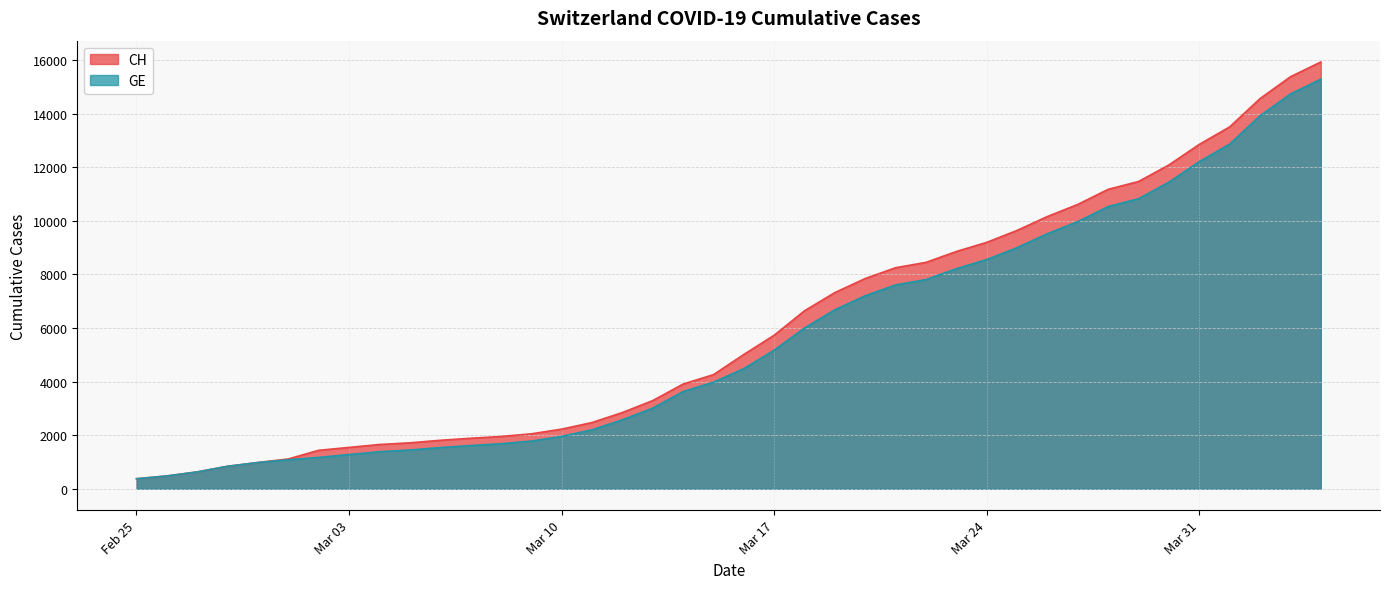

The value of GE at 2020-03-09 is 2731. True or false?

False